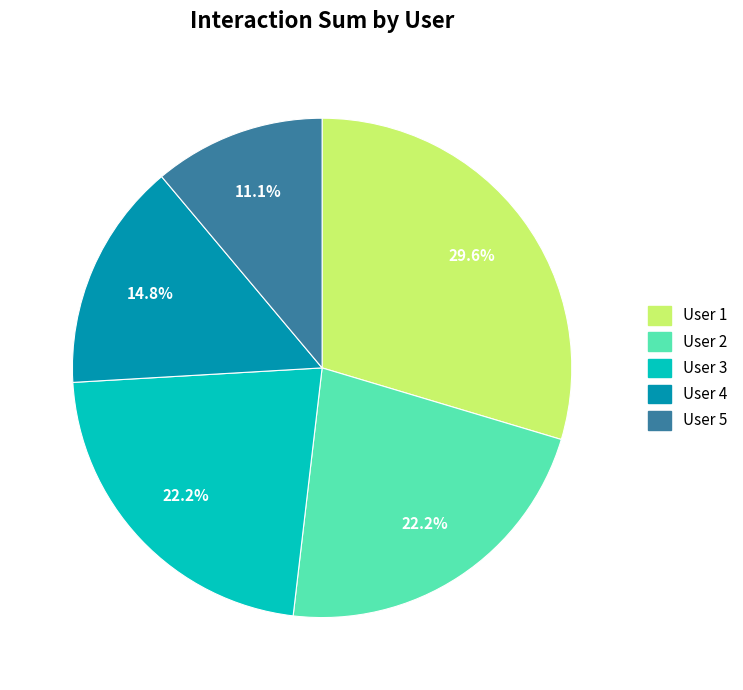

Is there a majority slice in this chart?

No